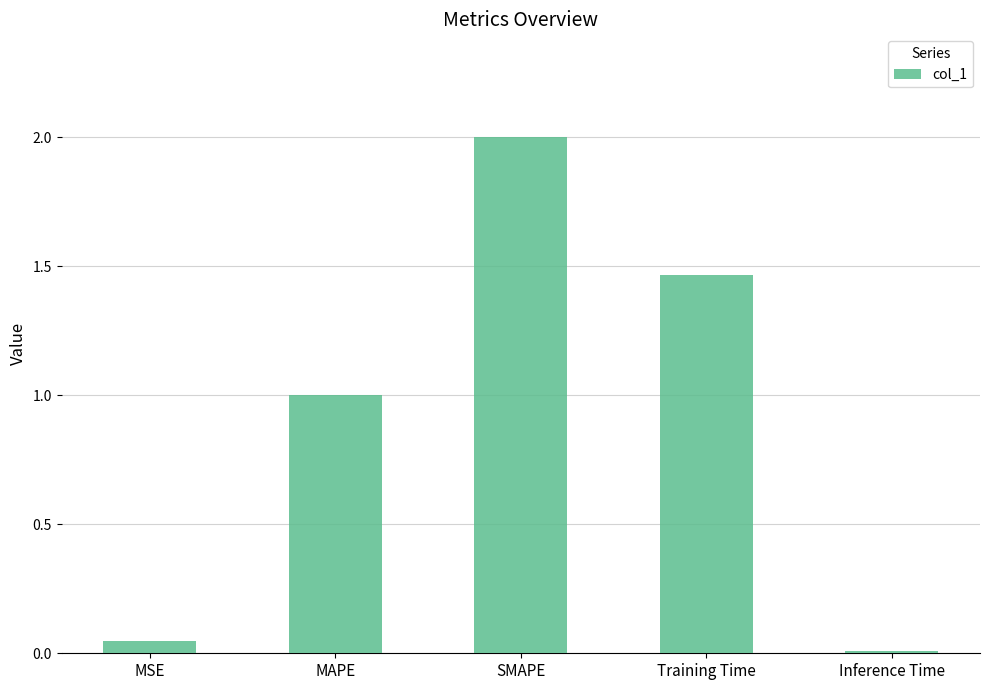

Is it true that the value at Inference Time is 0.0?

True